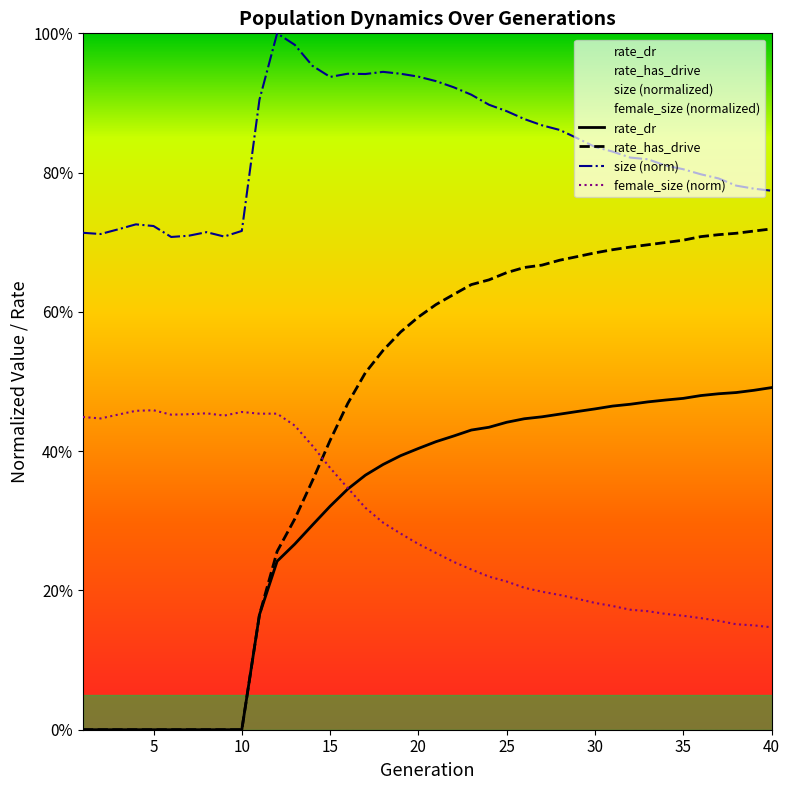

Is it true that rate_dr equals 0.0 at 10?

True